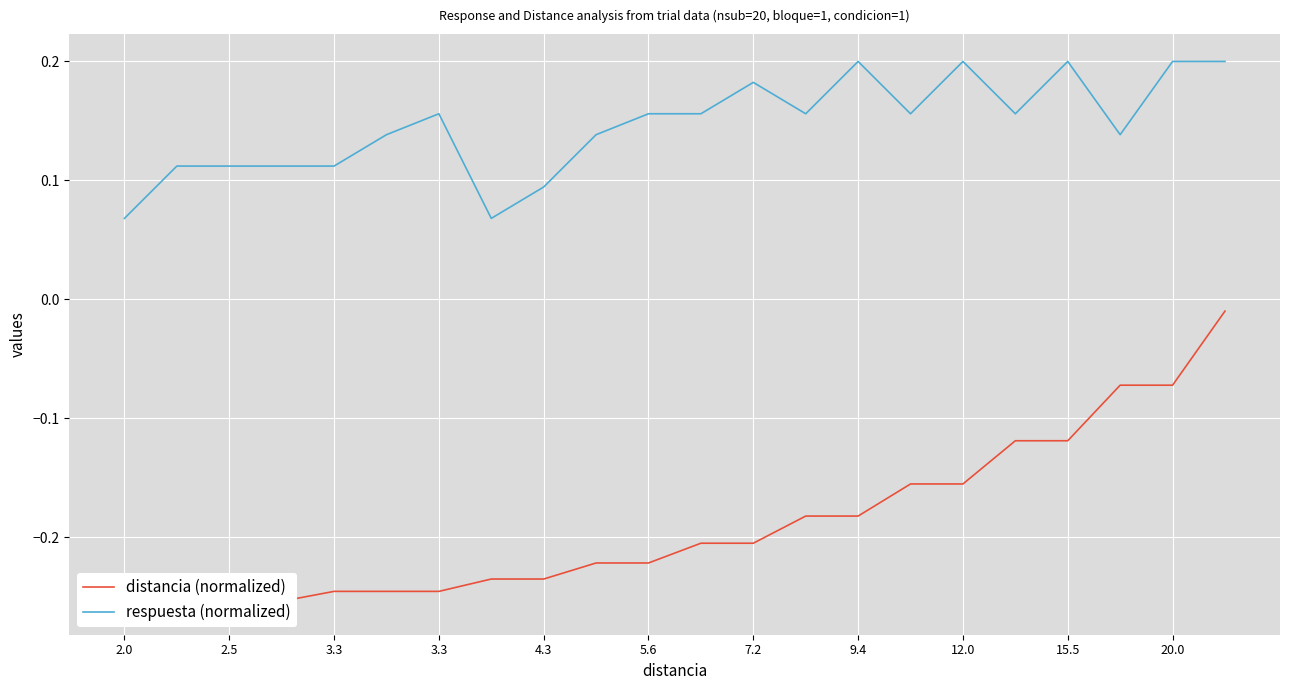

Which series has the widest spread of values?

distancia (normalized)